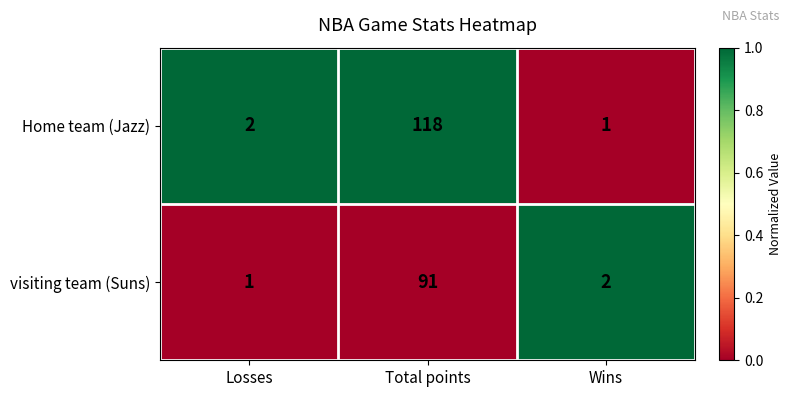

Rank the series by their average value, from highest to lowest.

Home team (Jazz), visiting team (Suns)